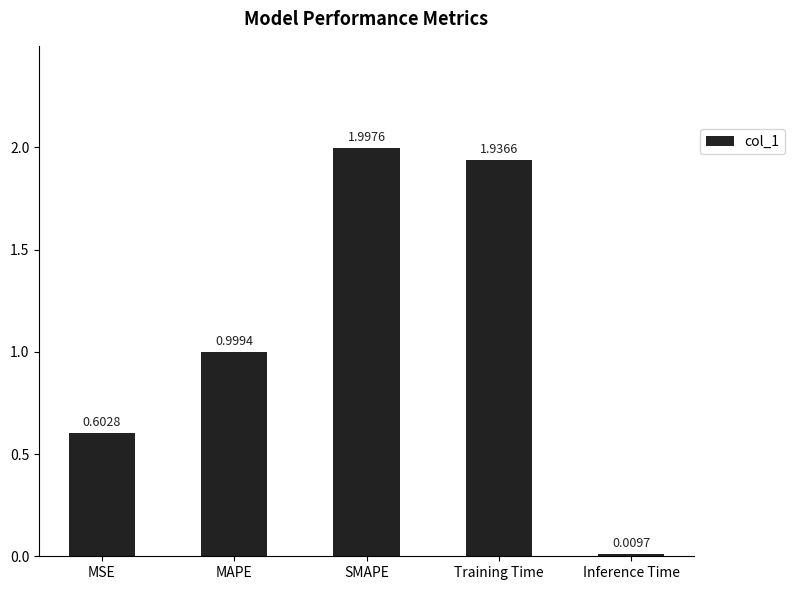

What is the value of the 1st bar from the left?

0.6